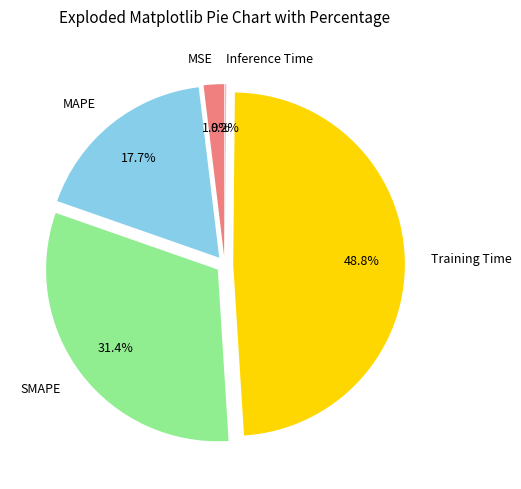

What percentage is the MSE slice, to the nearest percent?

2%